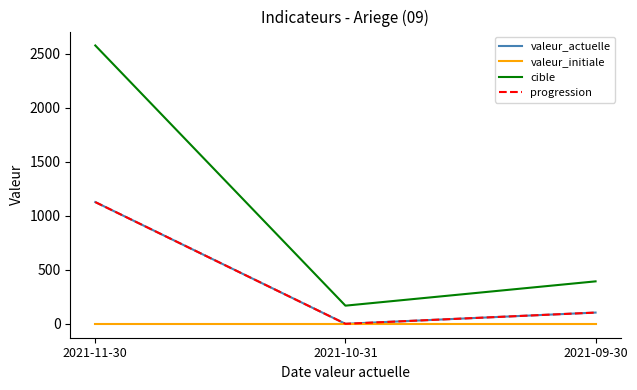

Is this an area chart (filled region under the line)?

No